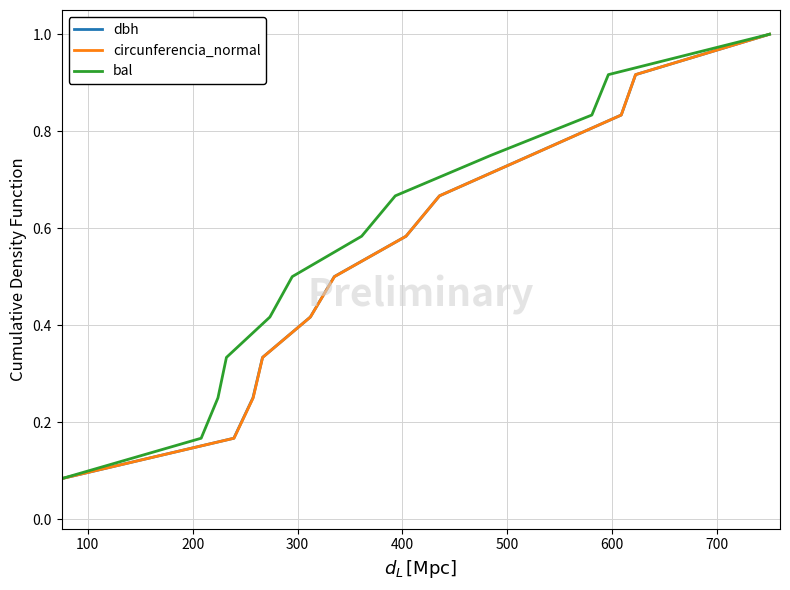

At how many categories does at least one series exceed 0?

12